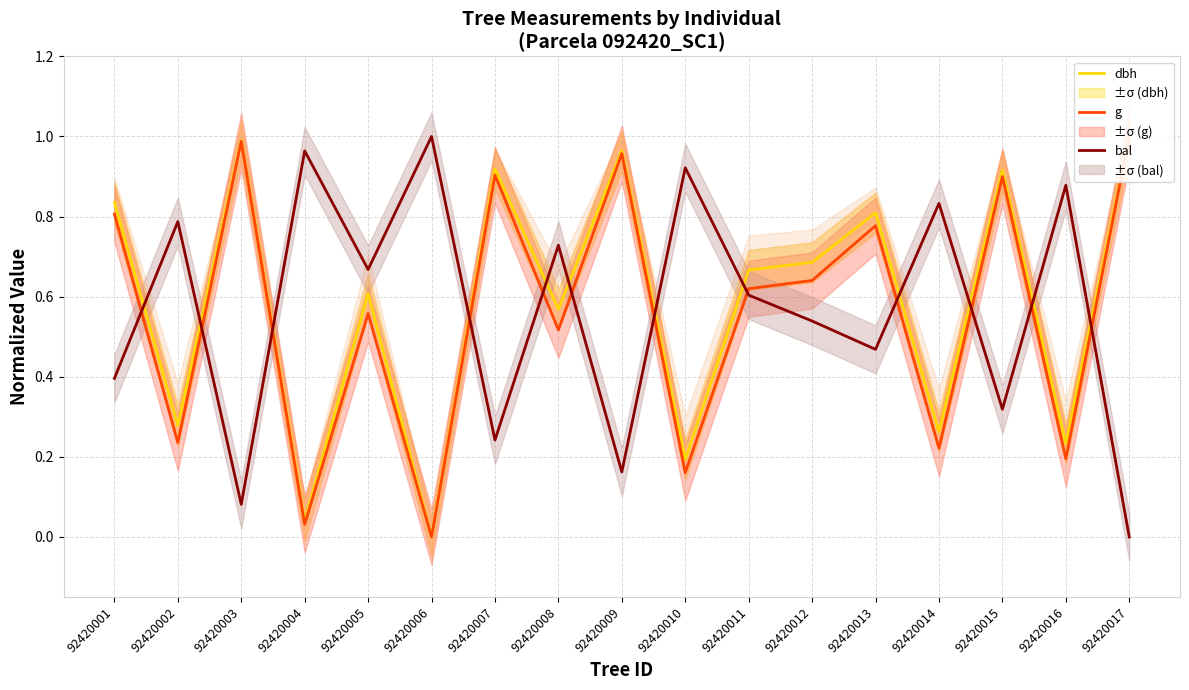

What is the value of the bal point at the 15th from the left?

0.3